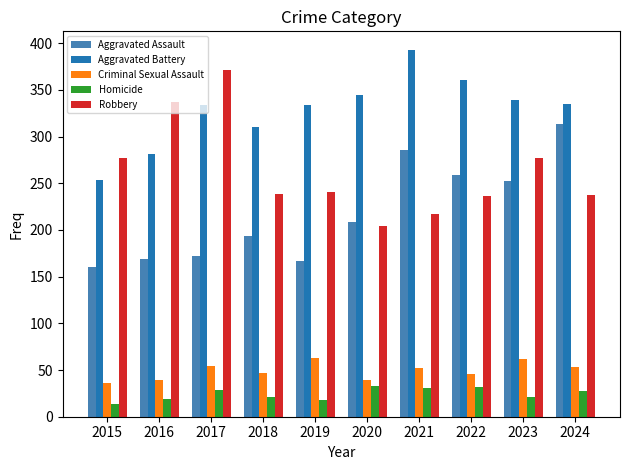

At 2019, list the series in order from smallest to largest.

Homicide, Criminal Sexual Assault, Aggravated Assault, Robbery, Aggravated Battery